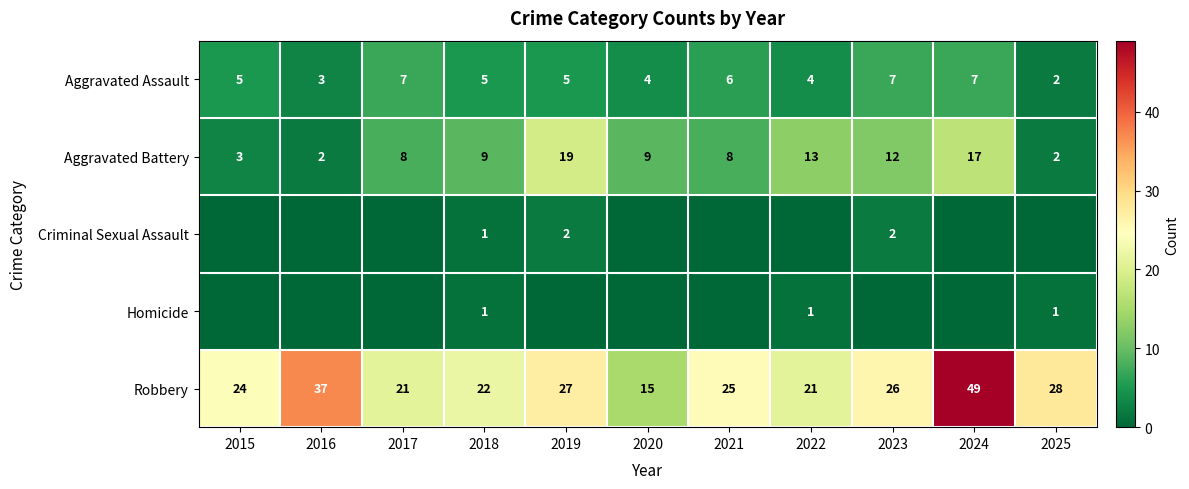

What is the highest value of the Aggravated Battery series?

19